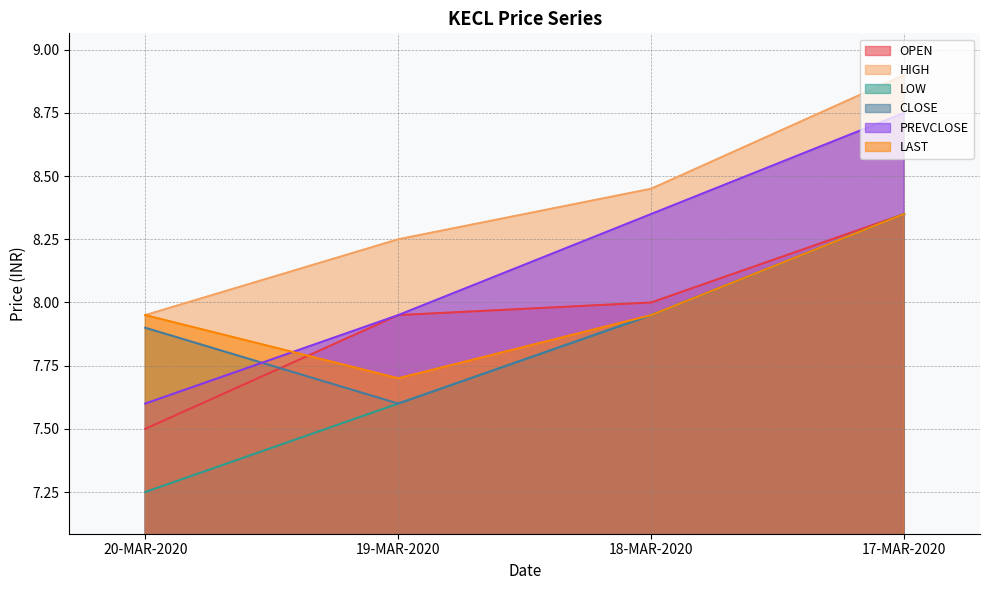

At which category is the sum across all series the highest?

17-MAR-2020